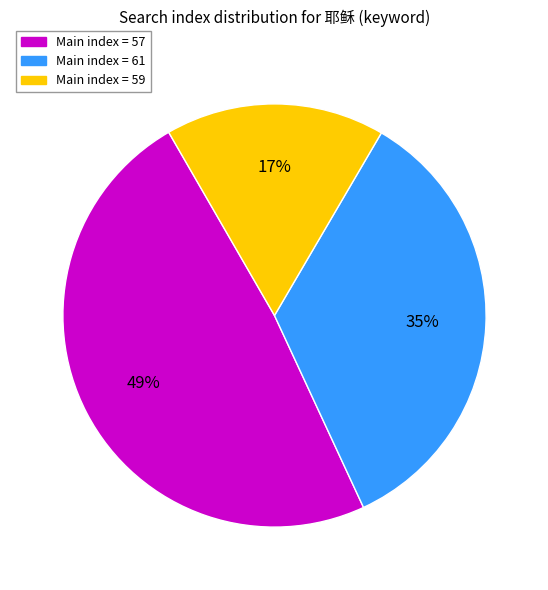

How many segments does this pie chart have?

3